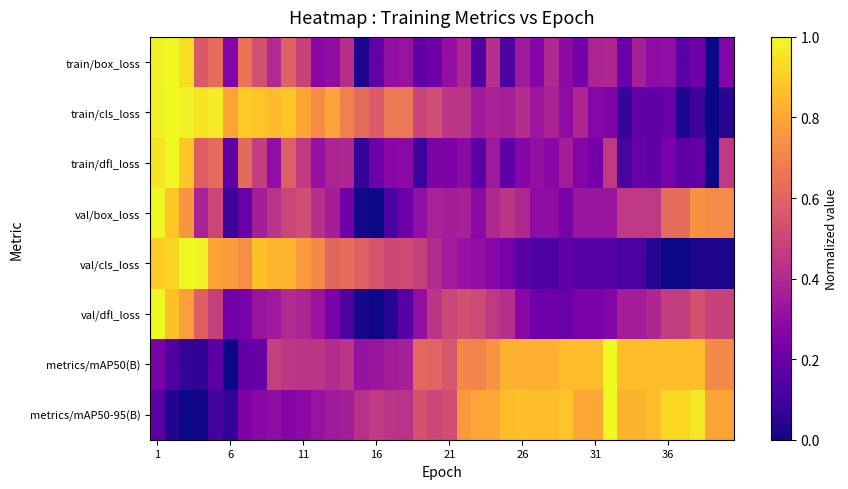

How many distinct data groups are displayed?

8